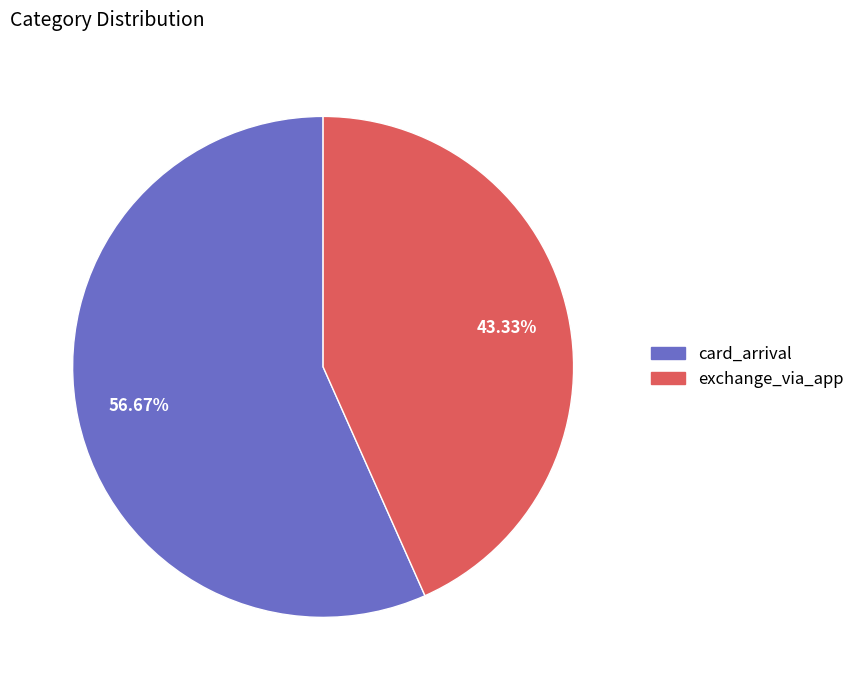

To the nearest percent, what is the difference between the largest and smallest slice percentages?

13%